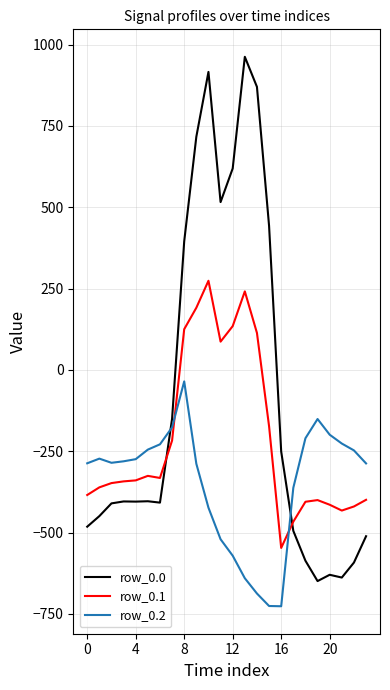

What is the difference between the maximum and minimum values in the row_0.2 series?

691.3